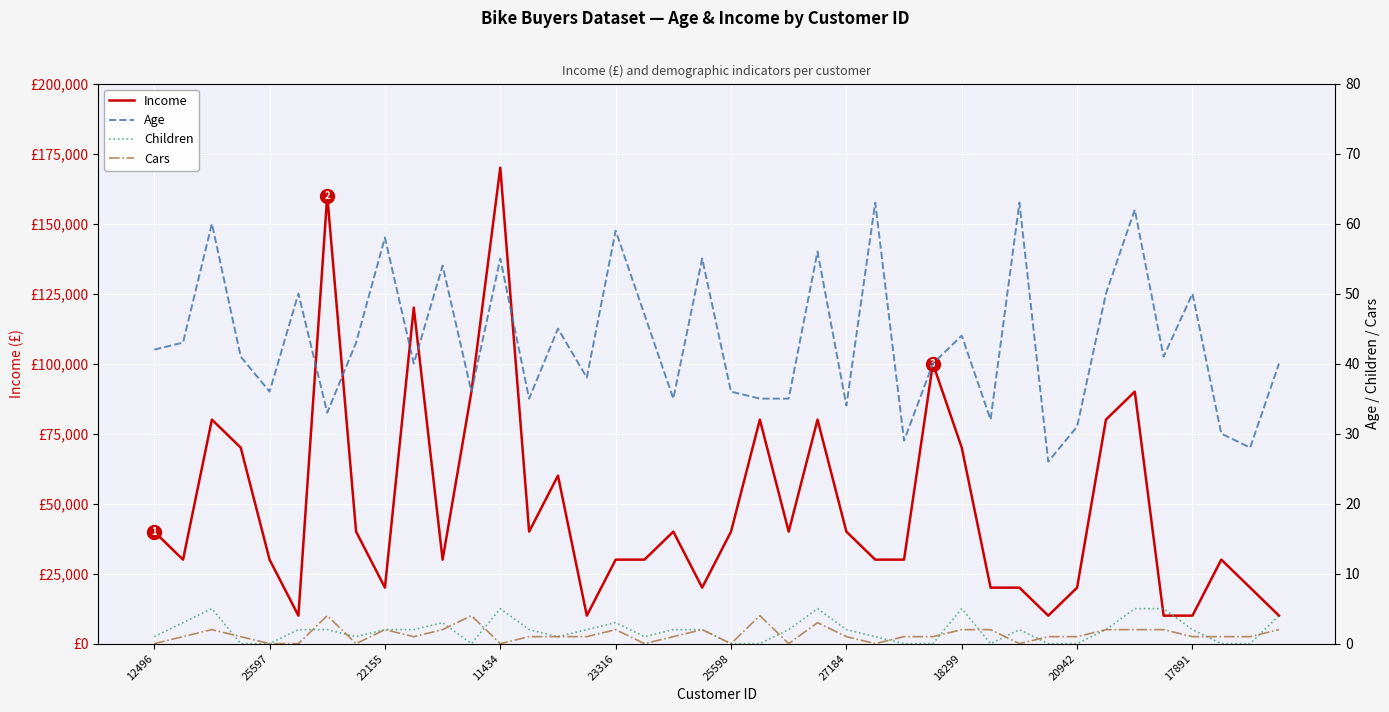

Reading right to left, extract all data points from this chart.

Income: 10000	20000	30000	10000	10000	90000	80000	20000	10000	20000	20000	70000	100000	30000	30000	40000	80000	40000	80000	40000	20000	40000	30000	30000	10000	60000	40000	170000	90000	30000	120000	20000	40000	160000	10000	30000	70000	80000	30000	40000
Age: 40	28	30	50	41	62	50	31	26	63	32	44	40	29	63	34	56	35	35	36	55	35	47	59	38	45	35	55	36	54	40	58	43	33	50	36	41	60	43	42
Children: 4	0	0	2	5	5	2	0	0	2	0	5	0	0	1	2	5	2	0	0	2	2	1	3	2	1	2	5	0	3	2	2	1	2	2	0	0	5	3	1
Cars: 2	1	1	1	2	2	2	1	1	0	2	2	1	1	0	1	3	0	4	0	2	1	0	2	1	1	1	0	4	2	1	2	0	4	0	0	1	2	1	0